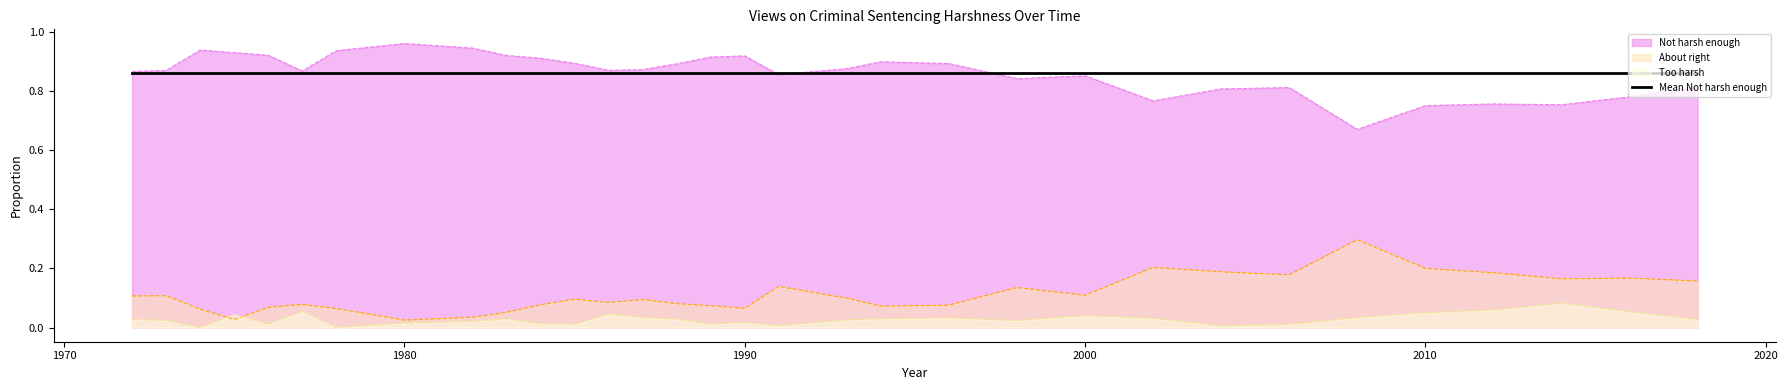

Reading left to right, what are all the values shown in this chart?

About right: 0.1	0.1	0.1	0.0	0.1	0.1	0.1	0.0	0.0	0.1	0.1	0.1	0.1	0.1	0.1	0.1	0.1	0.1	0.1	0.1	0.1	0.1	0.1	0.2	0.2	0.2	0.3	0.2	0.2	0.2	0.2	0.2
Not harsh enough: 0.9	0.9	0.9	0.9	0.9	0.9	0.9	1.0	0.9	0.9	0.9	0.9	0.9	0.9	0.9	0.9	0.9	0.9	0.9	0.9	0.9	0.8	0.9	0.8	0.8	0.8	0.7	0.8	0.8	0.8	0.8	0.8
Too harsh: 0.0	0.0	0.0	0.0	0.0	0.1	0.0	0.0	0.0	0.0	0.0	0.0	0.0	0.0	0.0	0.0	0.0	0.0	0.0	0.0	0.0	0.0	0.0	0.0	0.0	0.0	0.0	0.1	0.1	0.1	0.1	0.0